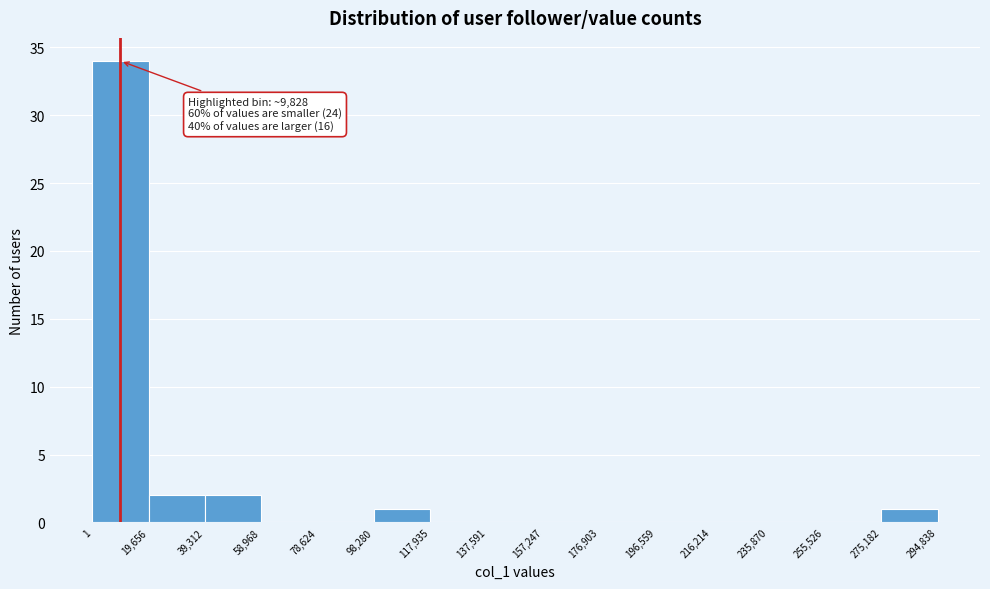

Which range on the x-axis has the tallest bar?

1 to 19,656